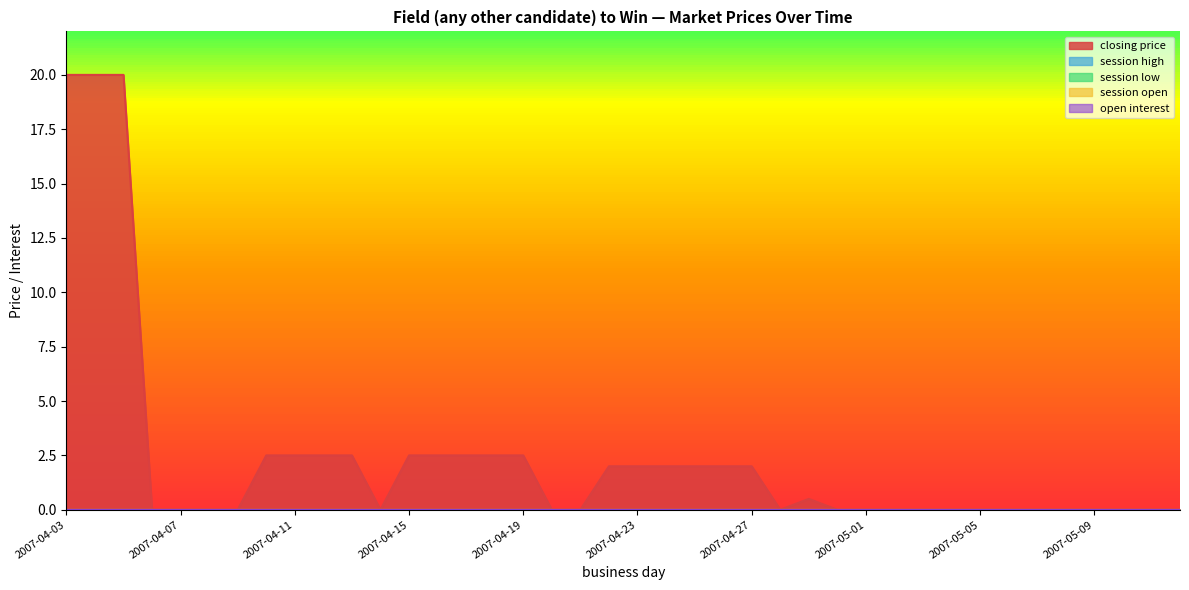

Which series has the widest spread of values?

closing price